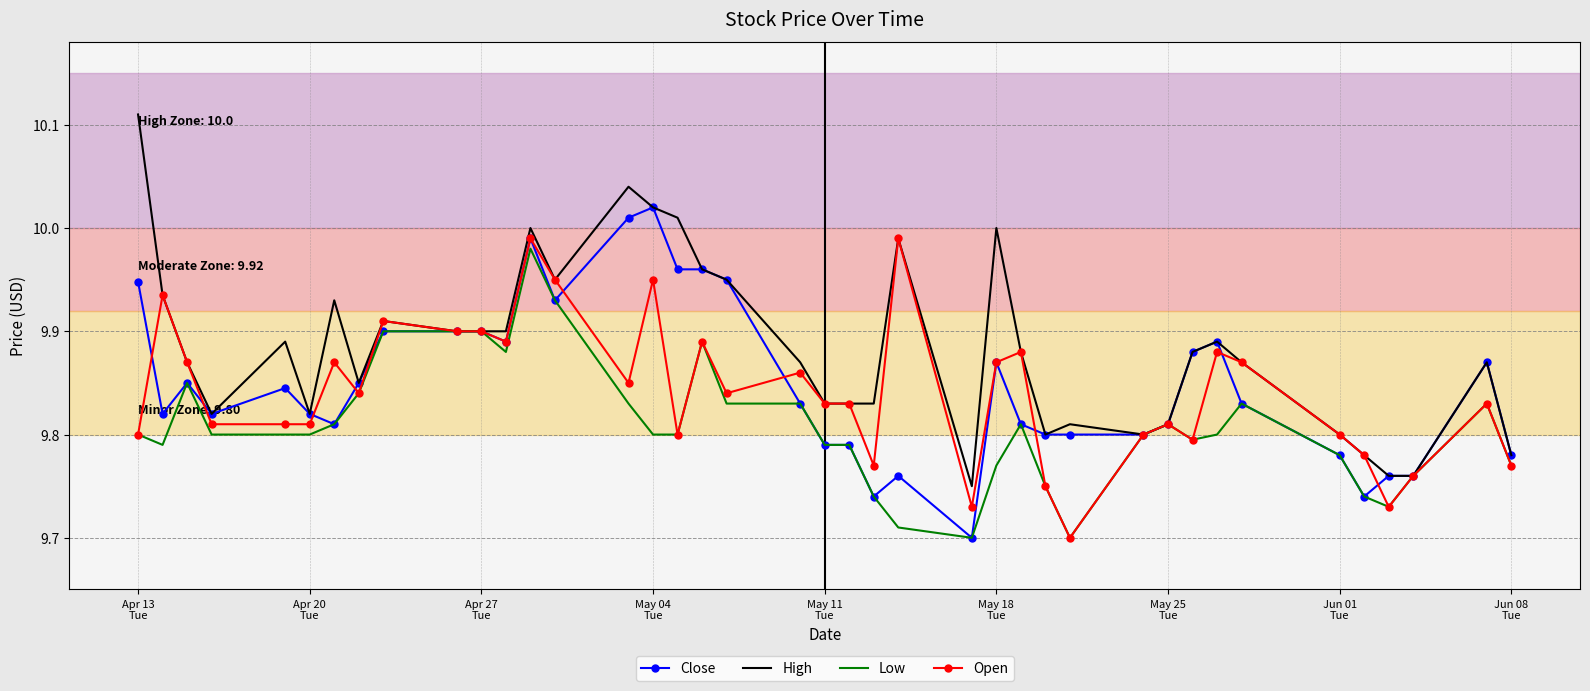

Which series has the largest total across all categories?

High